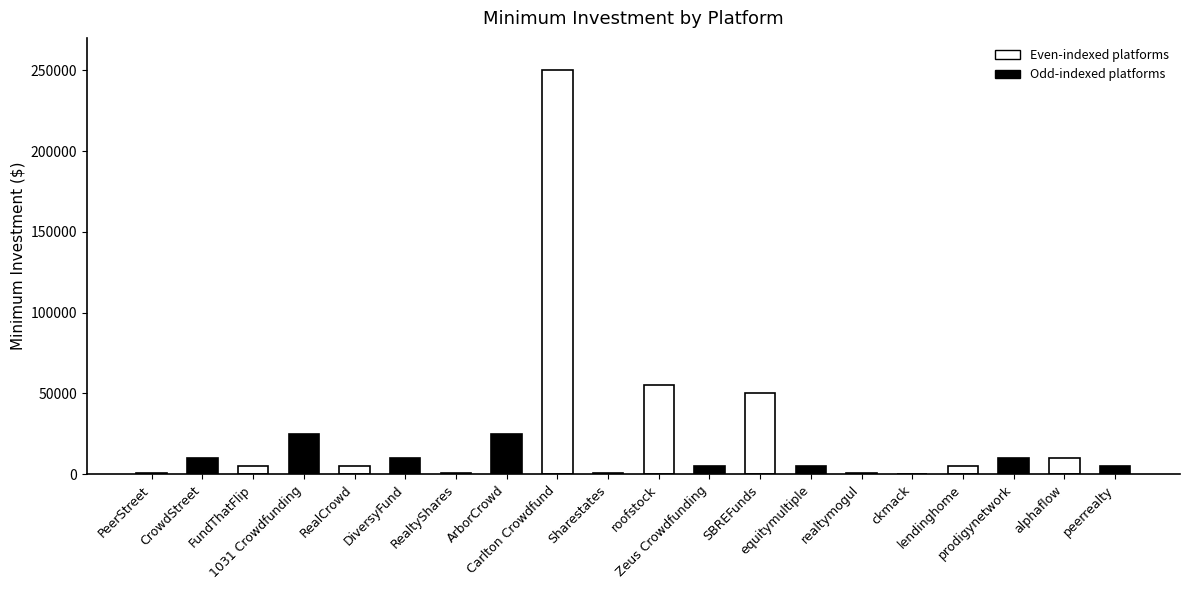

What is the sum of all values?

479025